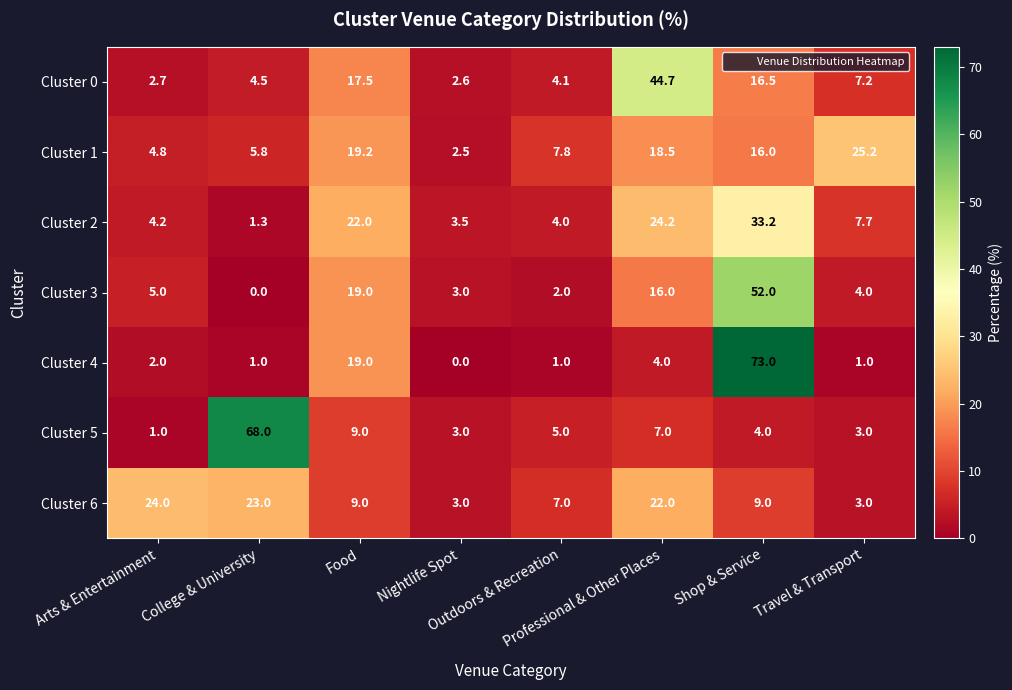

Which series has the largest range (max minus min)?

Cluster 4